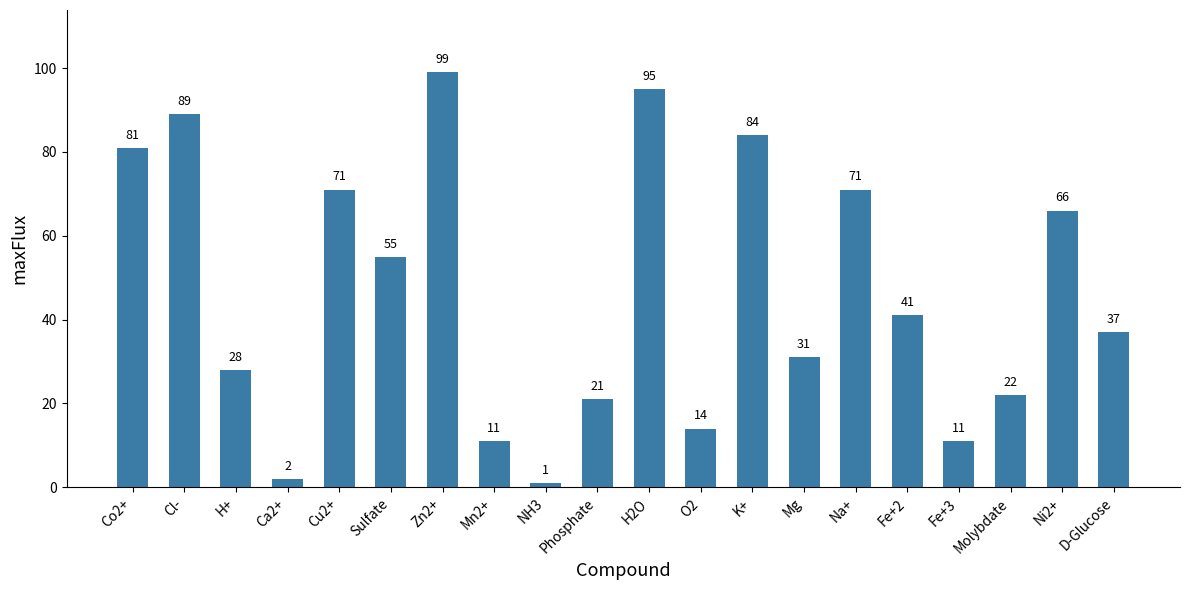

What is the label of the 19th bar from the left?

Ni2+